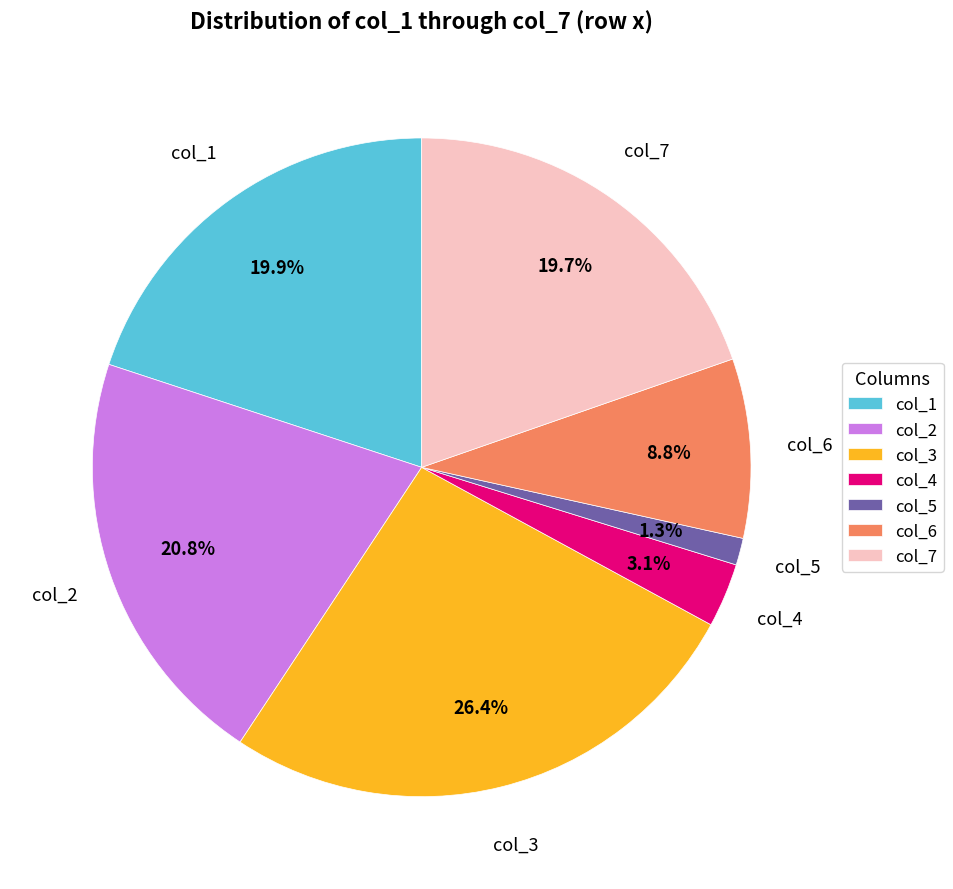

How many slices are in this pie chart?

7